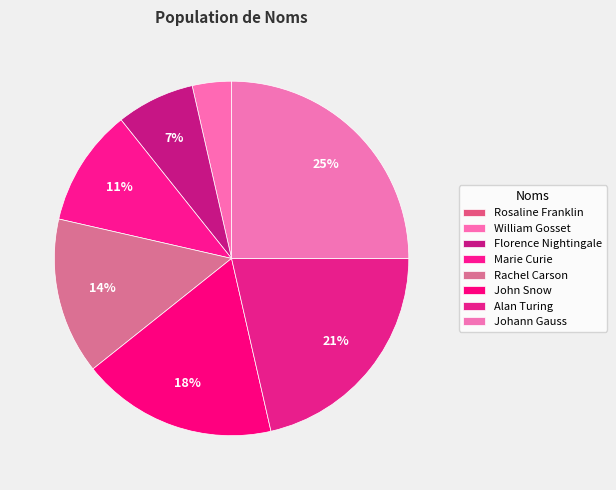

What percentage do William Gosset and Rachel Carson together represent?

17.9%